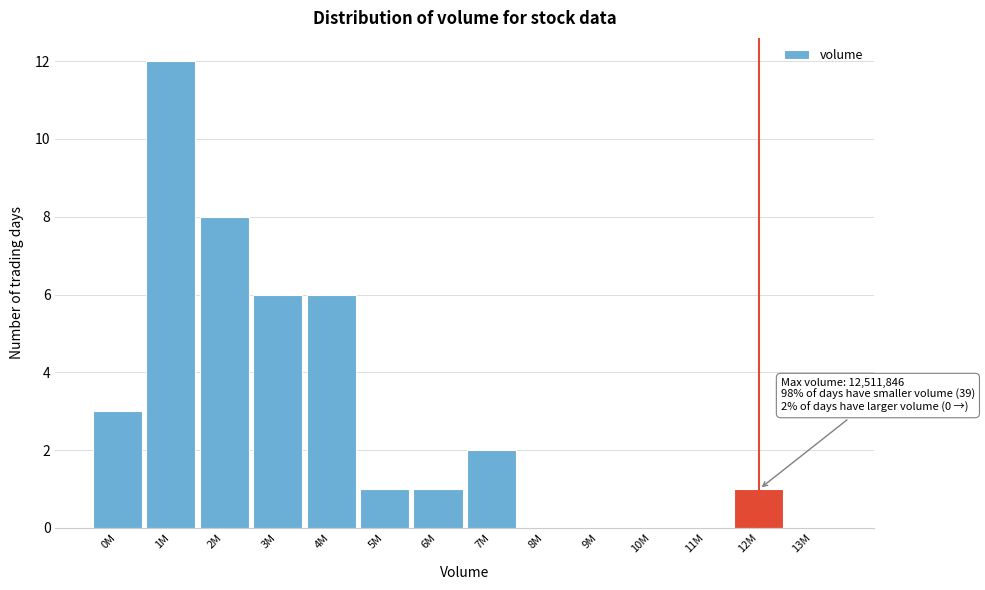

Reading left to right, transcribe all the data shown in this chart.

0M=3	1M=12	2M=8	3M=6	4M=6	5M=1	6M=1	7M=2	8M=0	9M=0	10M=0	11M=0	12M=1	13M=0